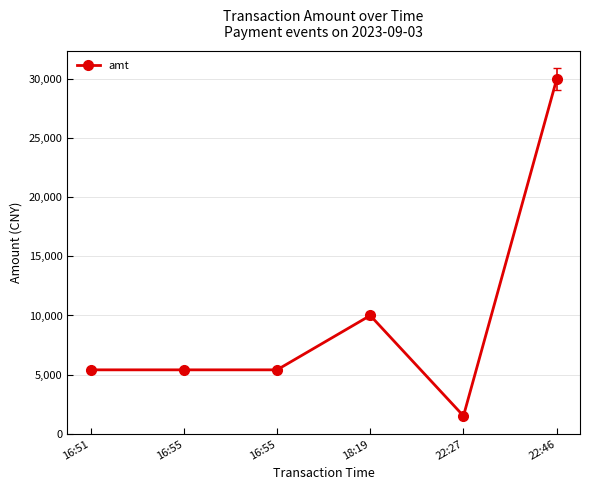

Rank the categories by value from lowest to highest.

22:27, 16:51, 16:55, 16:55, 18:19, 22:46